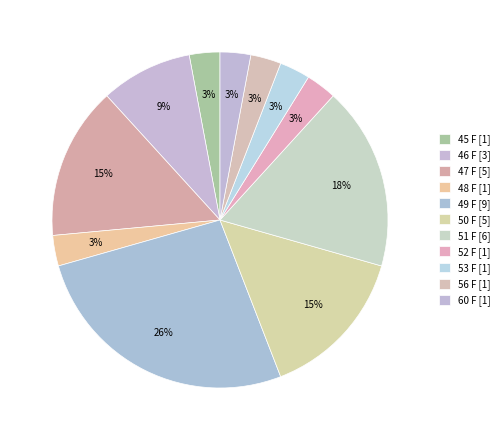

How many segments does this pie chart have?

11